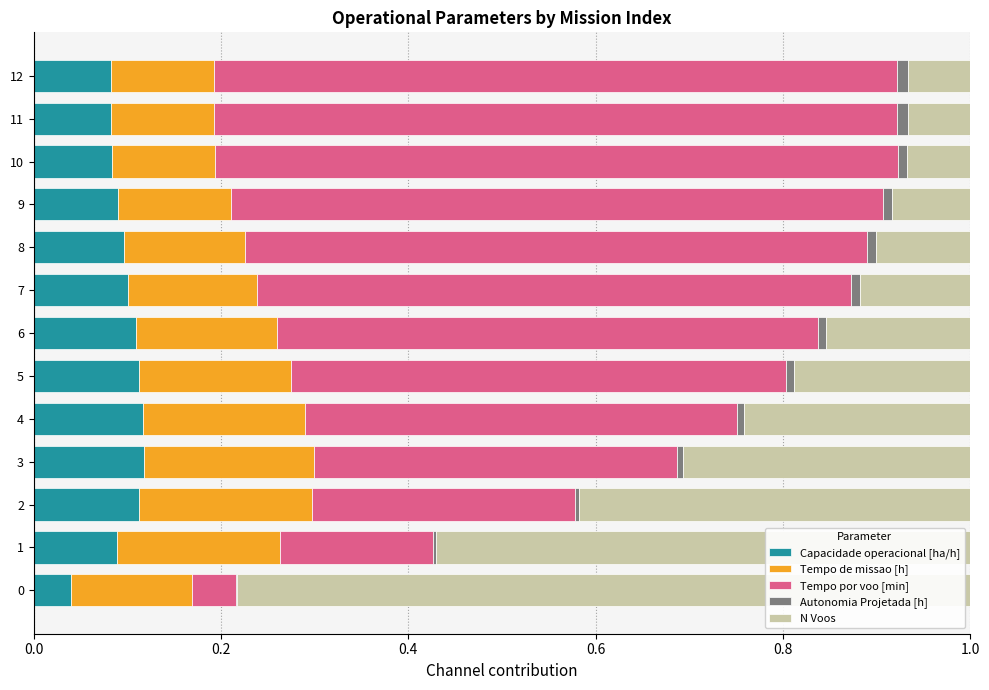

True or false: Capacidade operacional [ha/h] has a value of 0.1 at 11.

True